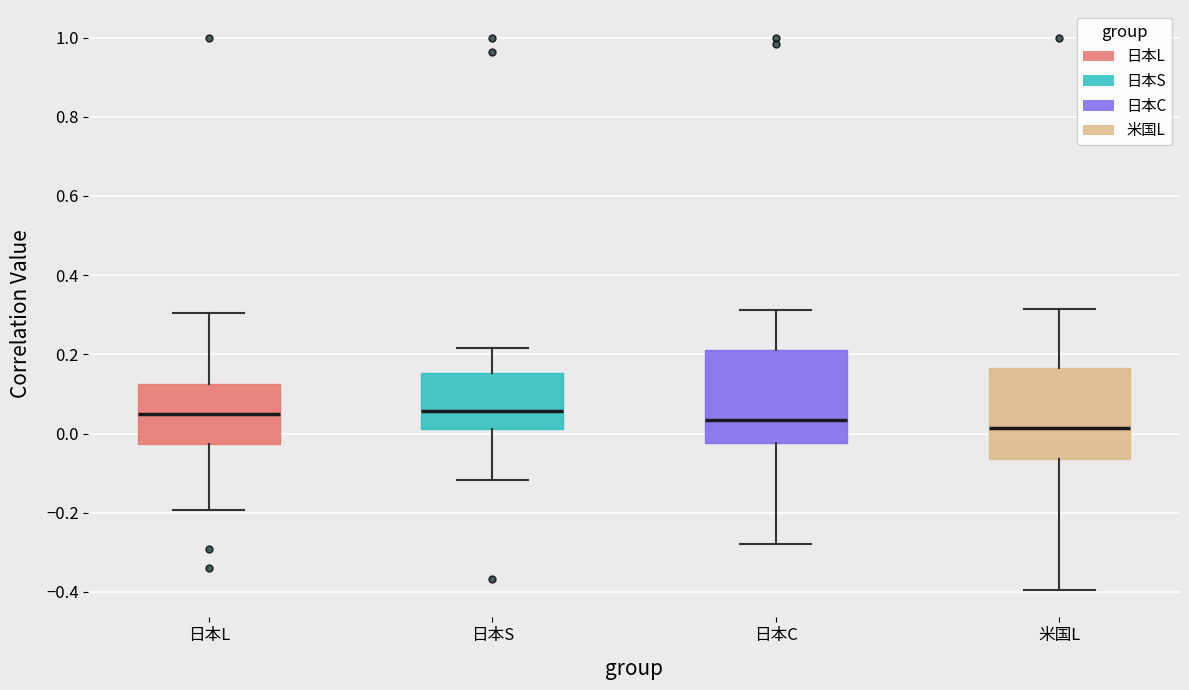

Where does the lower whisker of the box for 日本C end on the y-axis? The values are not printed on the chart, so give them approximately, as read against the axis.

-0.28